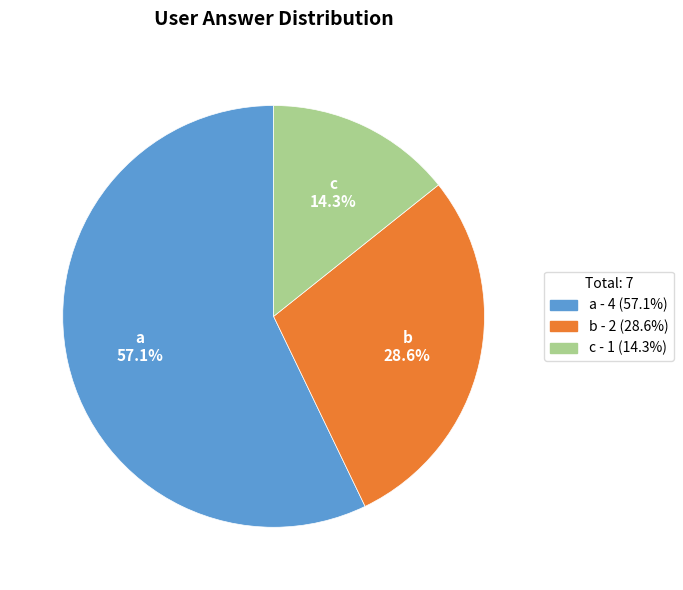

What percentage is the b slice, to the nearest percent?

29%